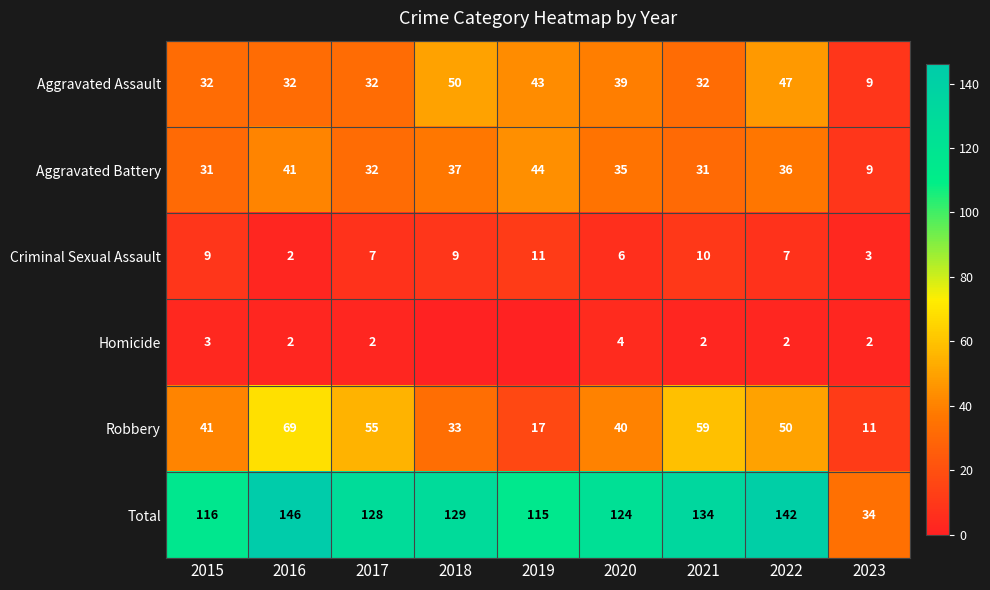

What is the sum of the Criminal Sexual Assault values at 2016 and 2017?

9